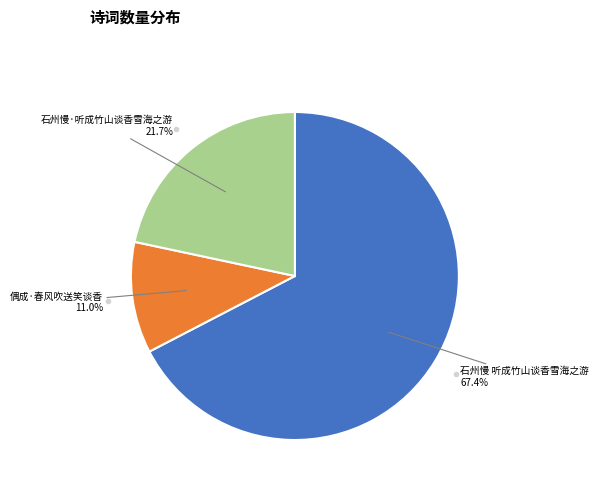

Is there any slice that represents more than half of the pie?

Yes